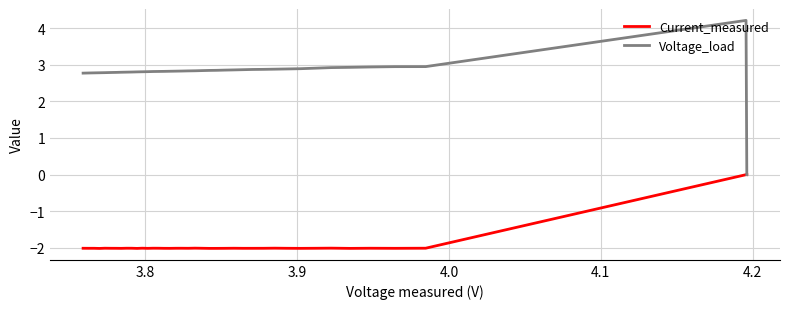

Which series has the largest range (max minus min)?

Voltage_load